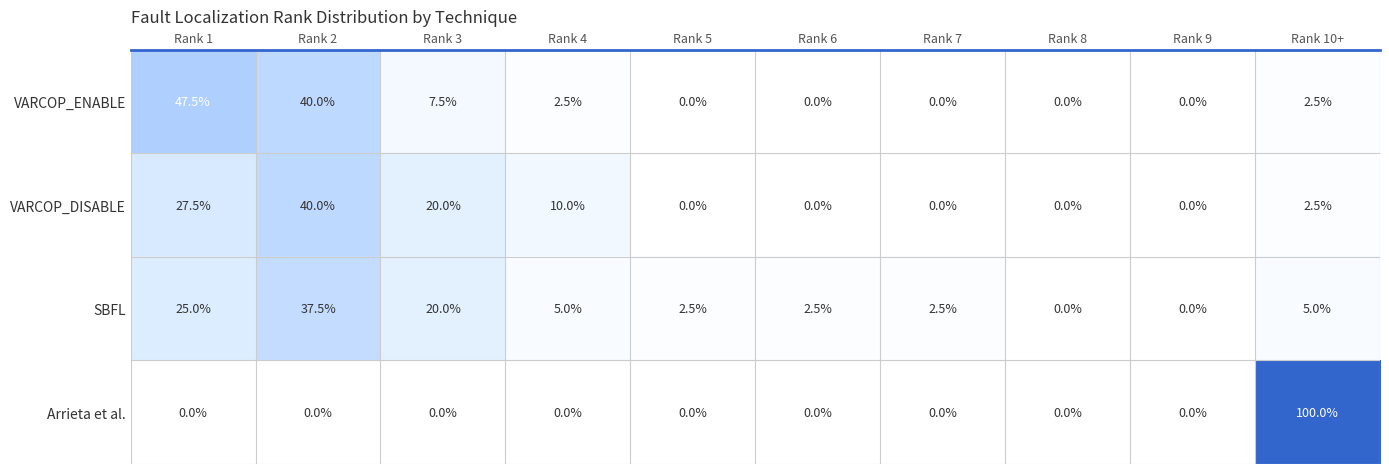

True or false: Arrieta et al. has a value of 0.0 at Rank 4.

True